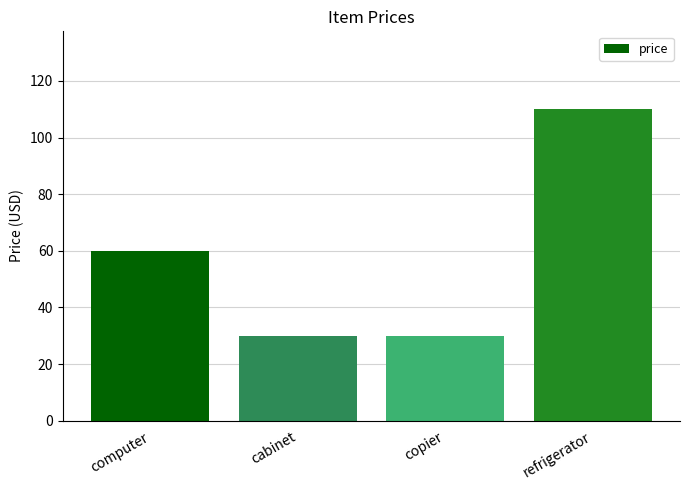

What is the difference between the values at computer and refrigerator?

50